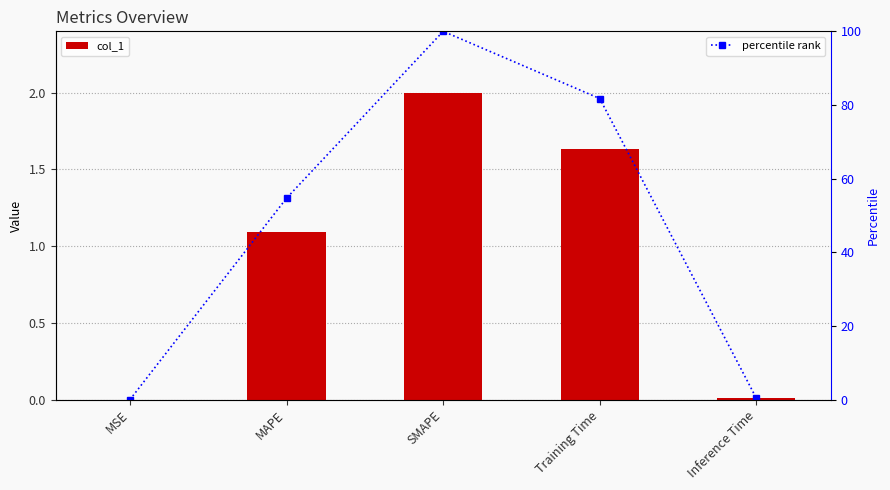

Where does the percentile rank series first go above 54?

MAPE